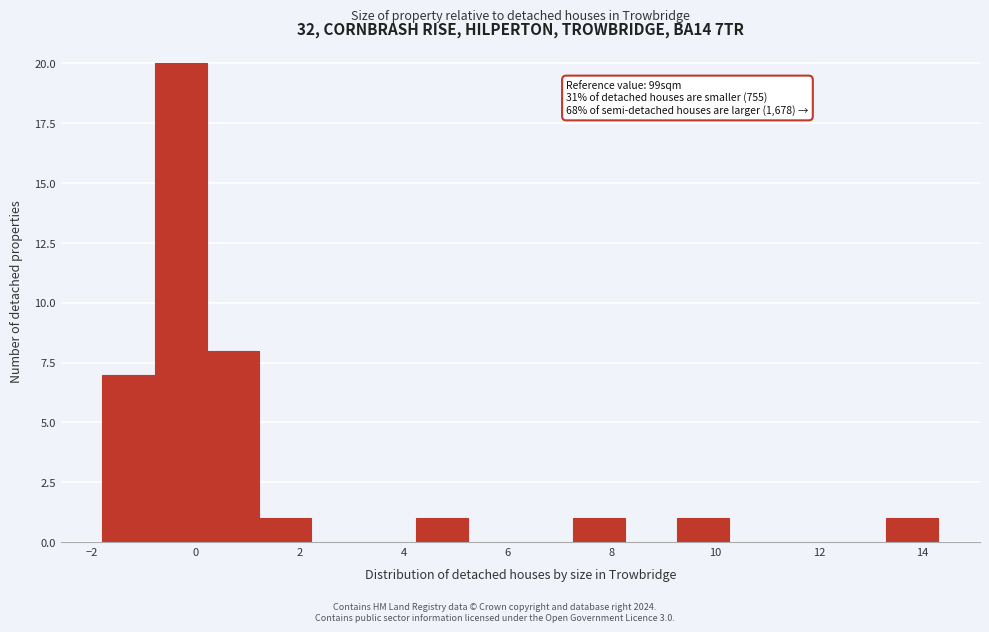

Over which range of the x-axis is the bar tallest?

-0.8 to 0.2